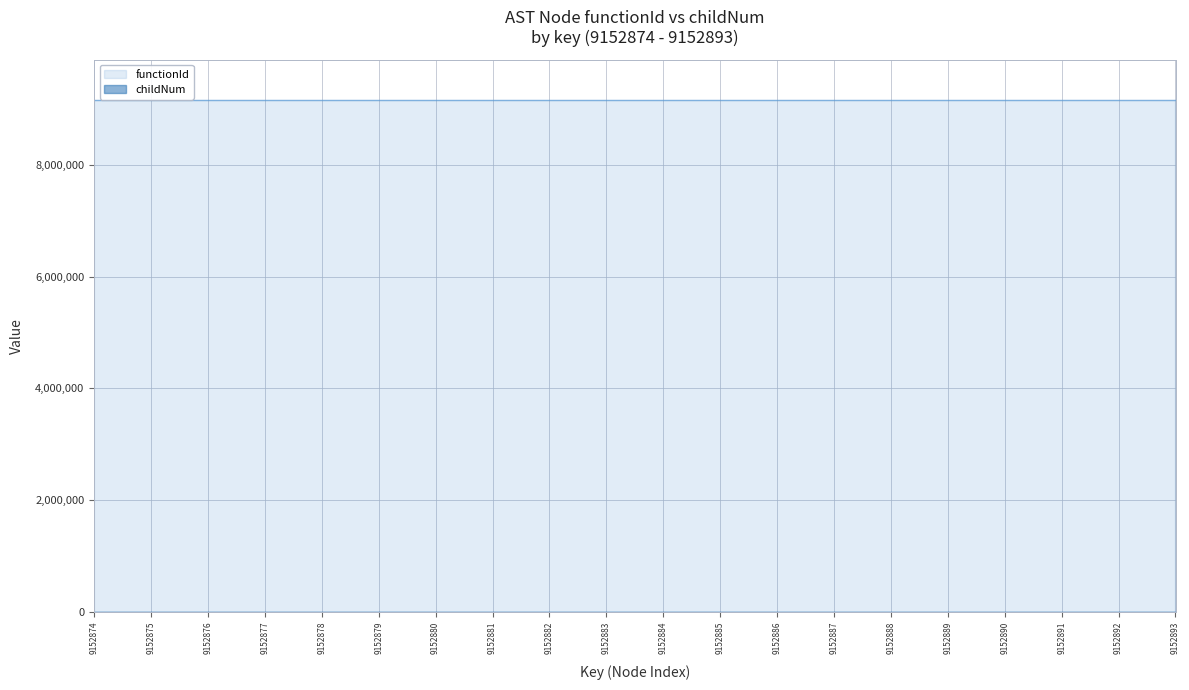

What is the highest value of the functionId series?

9152873